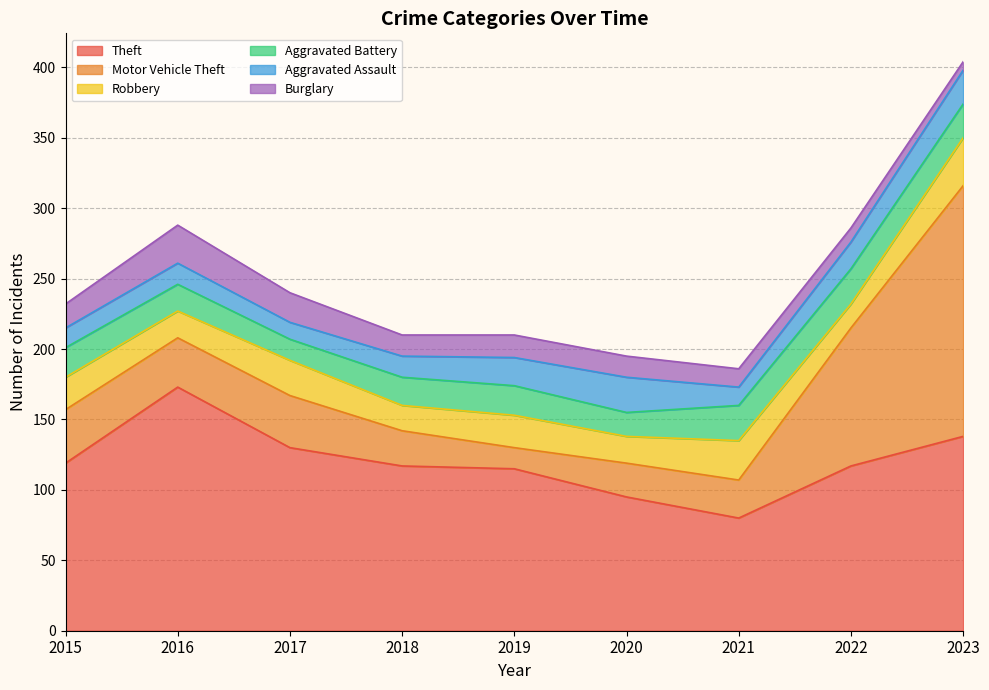

Rank the series at 2015 from lowest to highest value.

Aggravated Assault, Burglary, Aggravated Battery, Robbery, Motor Vehicle Theft, Theft